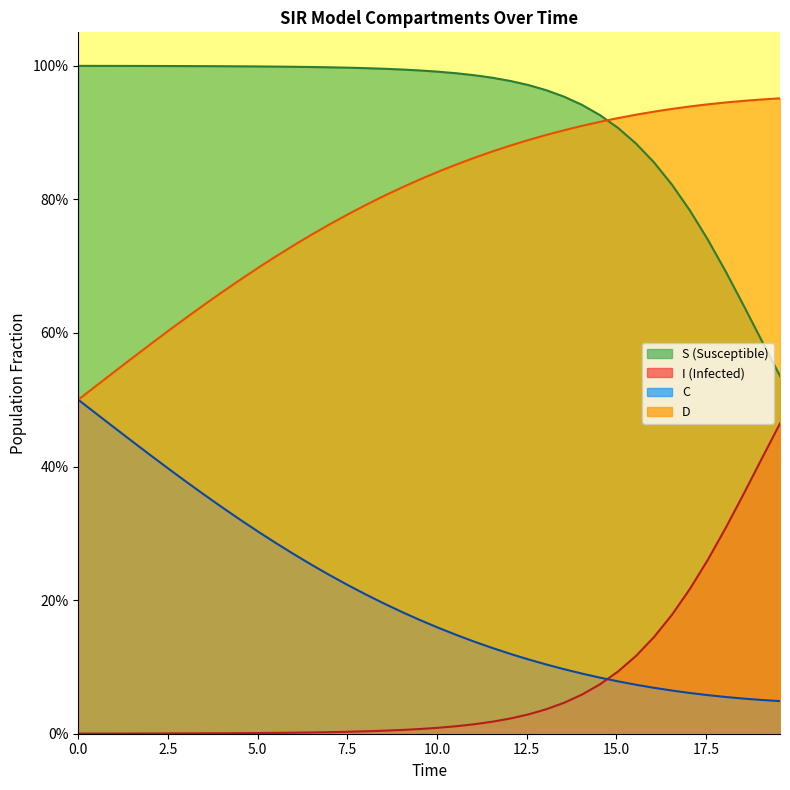

Does the chart have visible grid lines?

No